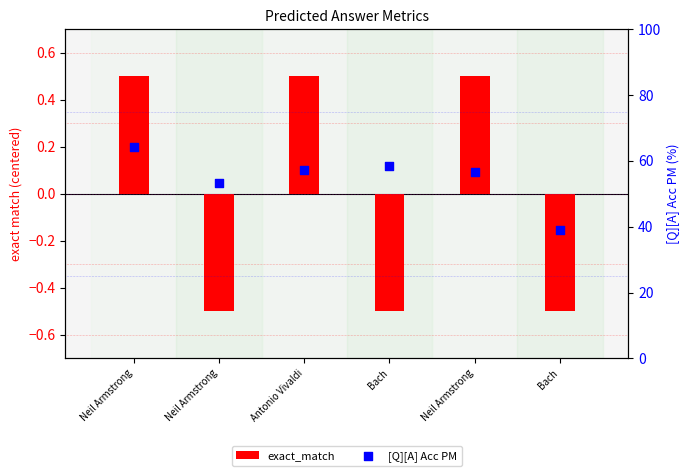

Which series has the largest Y range (max minus min)?

[Q][A] Acc PM